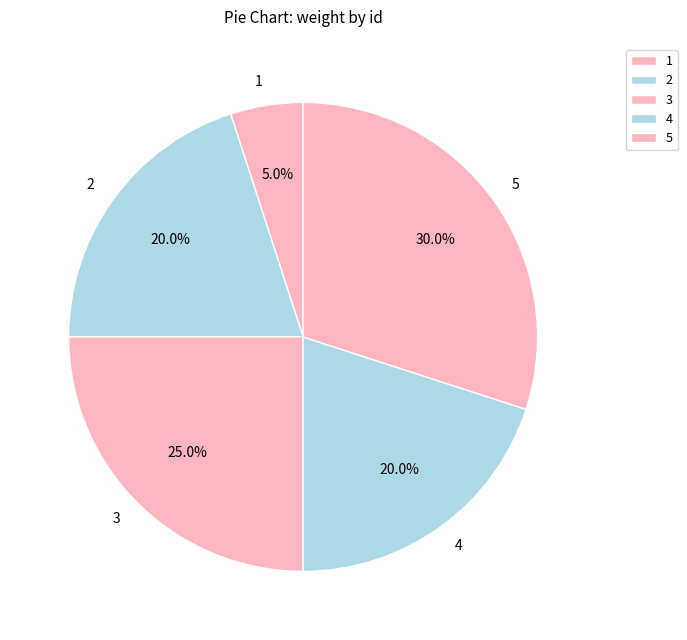

What portion of the pie excludes 2?

80.0%